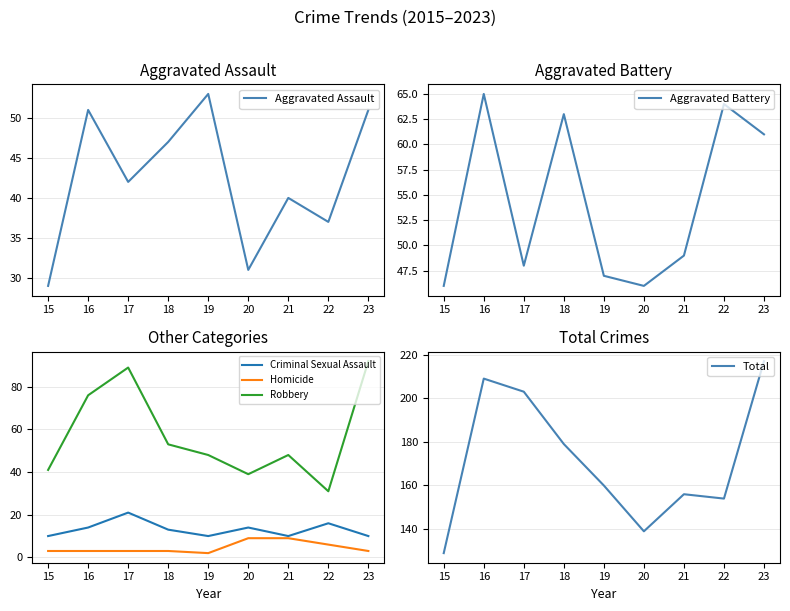

How many interior local peaks does the Total series have?

2